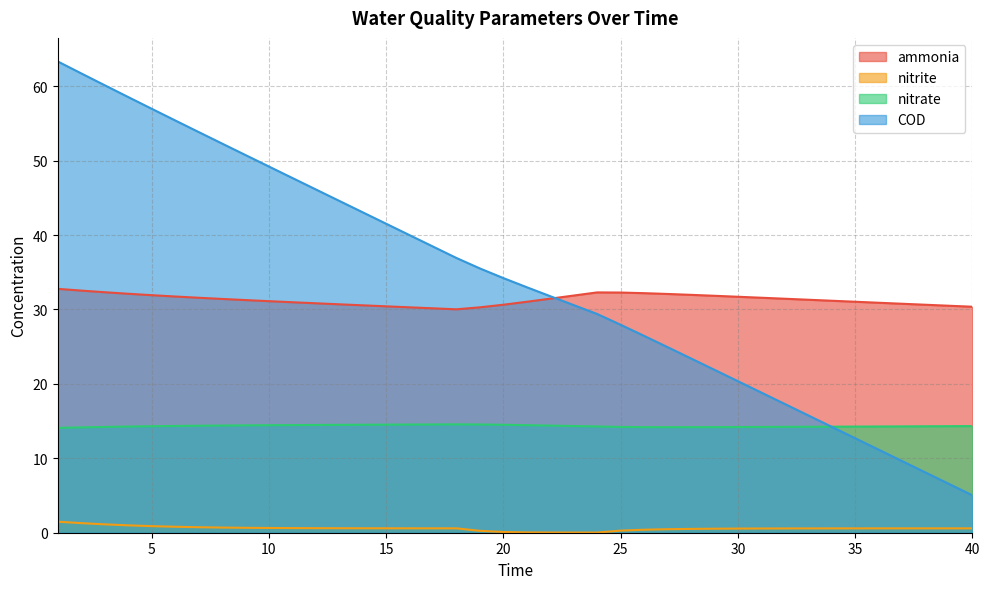

At which label does ammonia reach its peak?

1